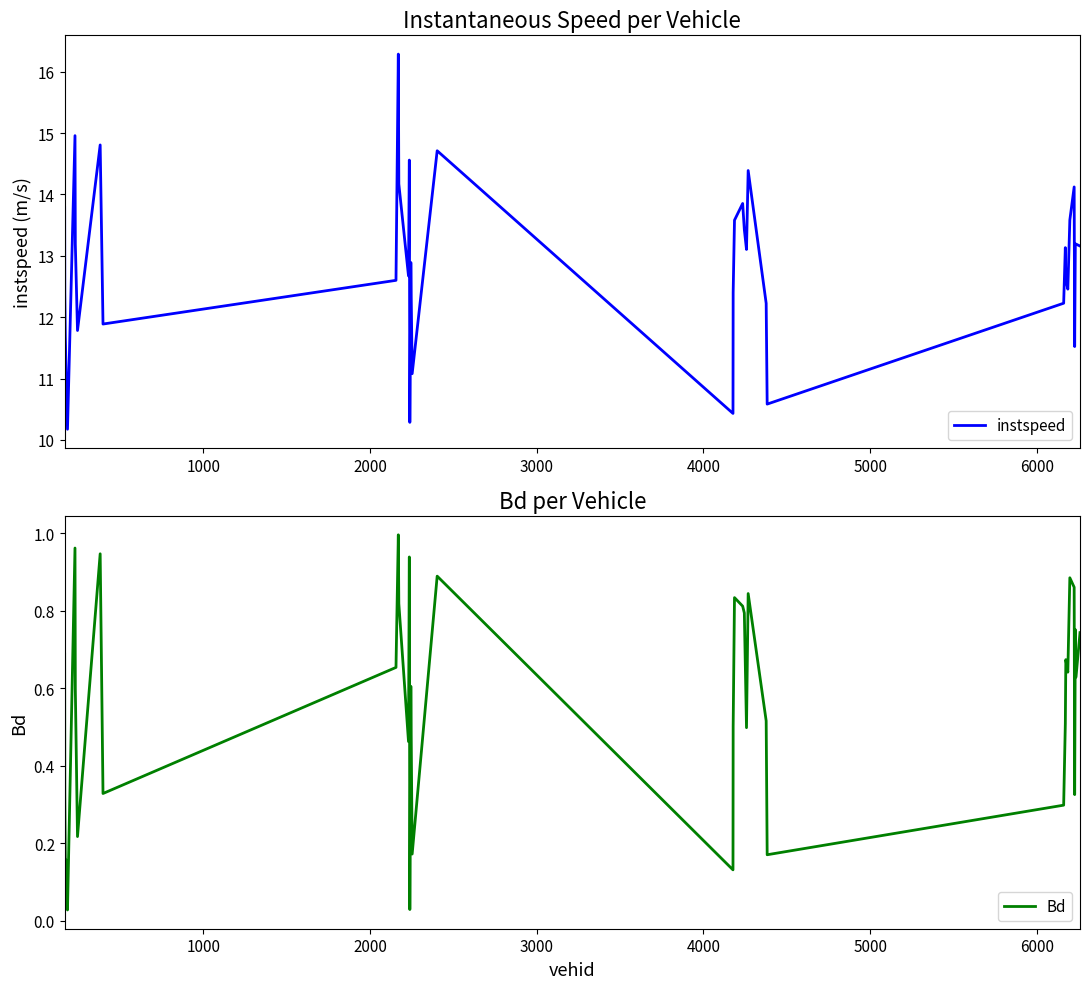

In Bd, how many points are lower than both neighbors (excluding endpoints)?

12